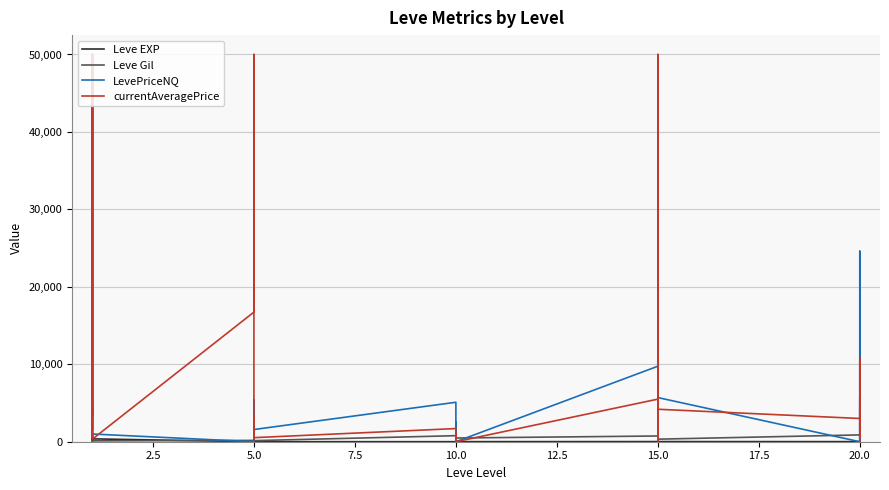

True or false: LevePriceNQ and Leve EXP intersect in this chart.

True